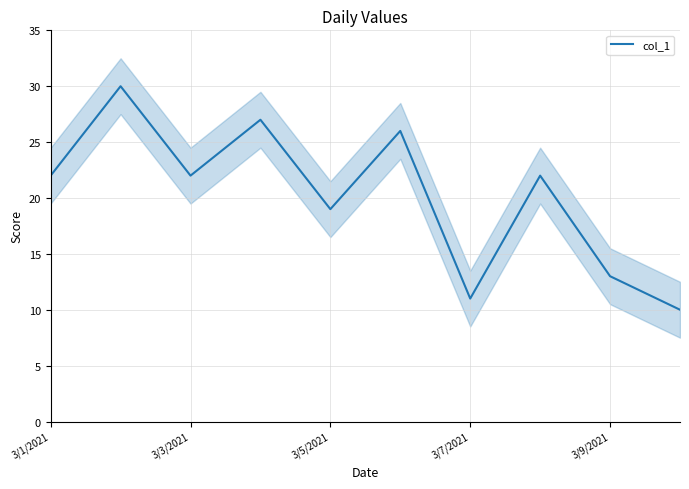

Is it true that col_1 equals 14 at 3/3/2021?

False